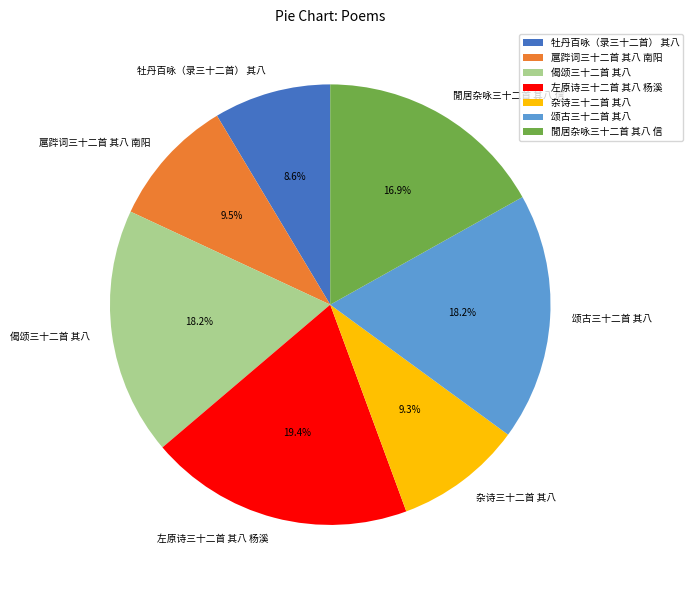

Between 閒居杂咏三十二首 其八 信 and 颂古三十二首 其八, which is larger?

颂古三十二首 其八